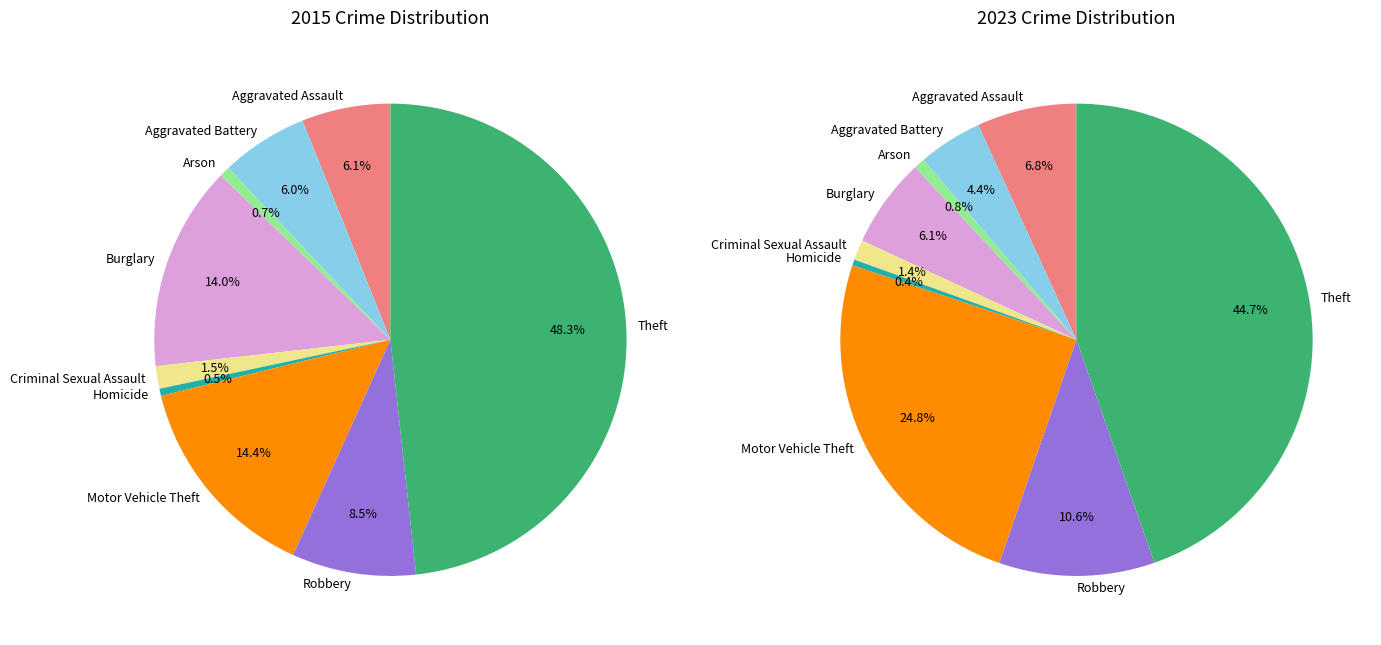

What is the smallest slice in the pie chart?

Homicide